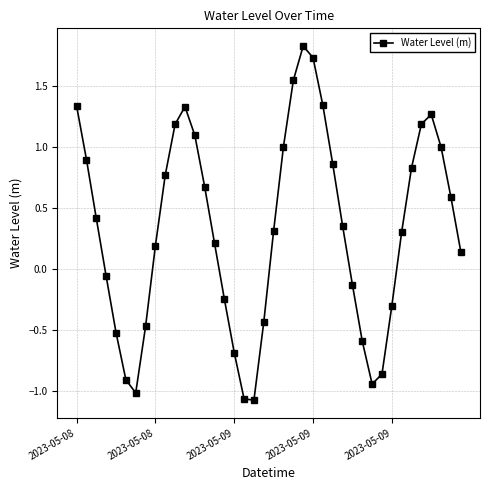

What is the greatest value displayed?

1.8